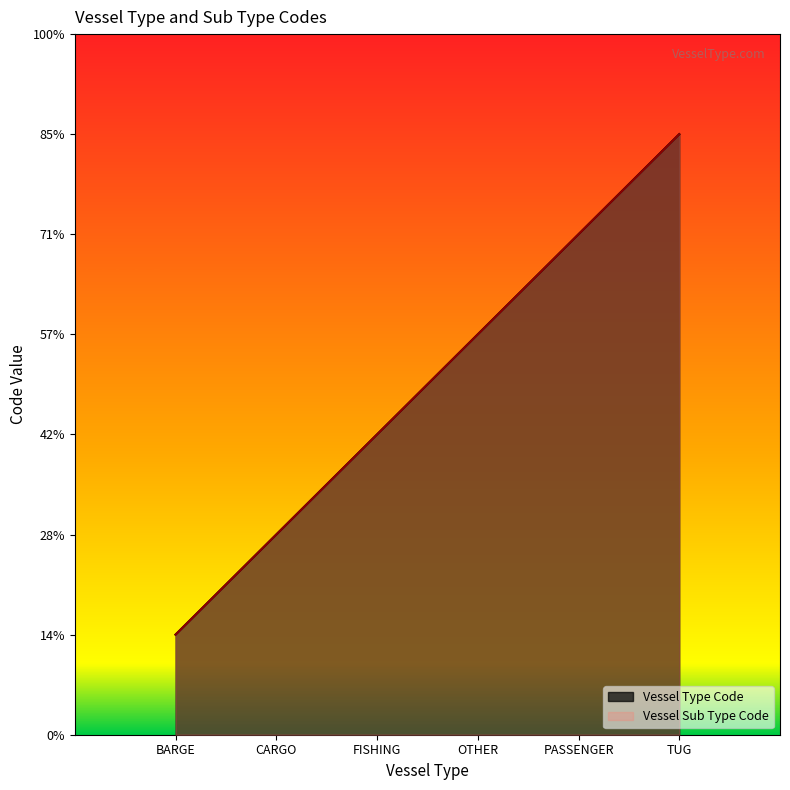

Which has a higher value, CARGO or PASSENGER?

PASSENGER